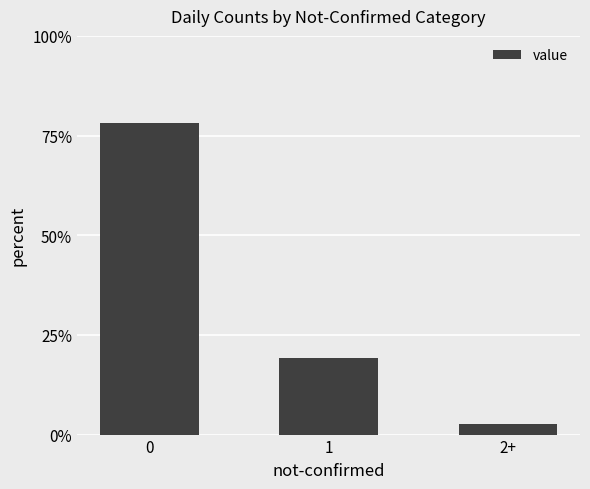

Rank the categories by value from highest to lowest.

0, 1, 2+